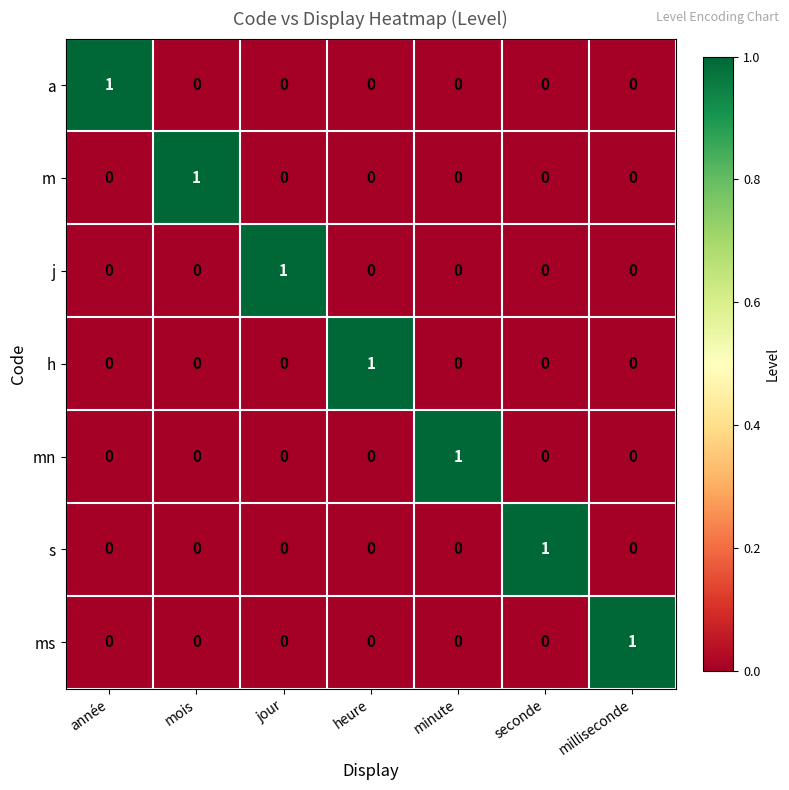

Count the number of data series in this chart.

7